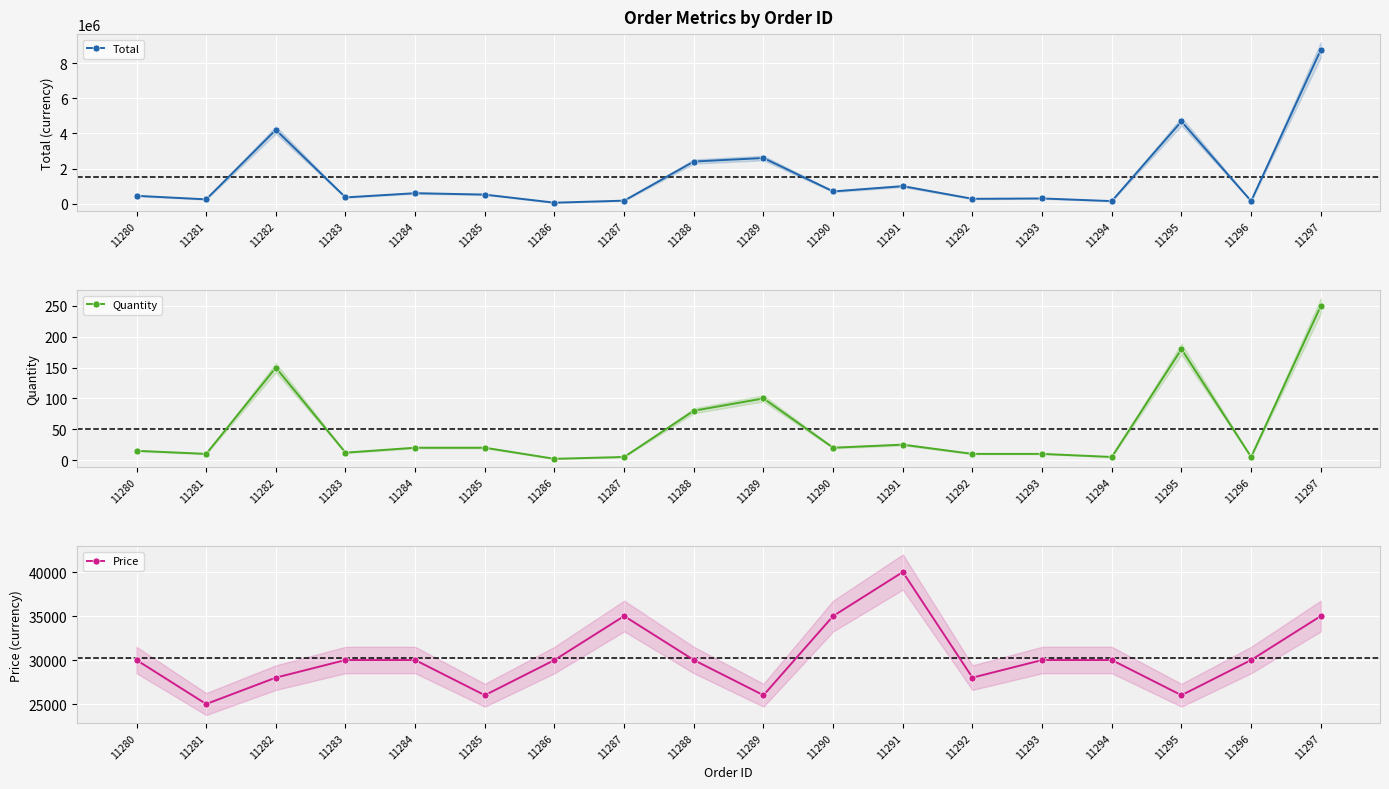

At which label does Quantity reach its minimum?

11286